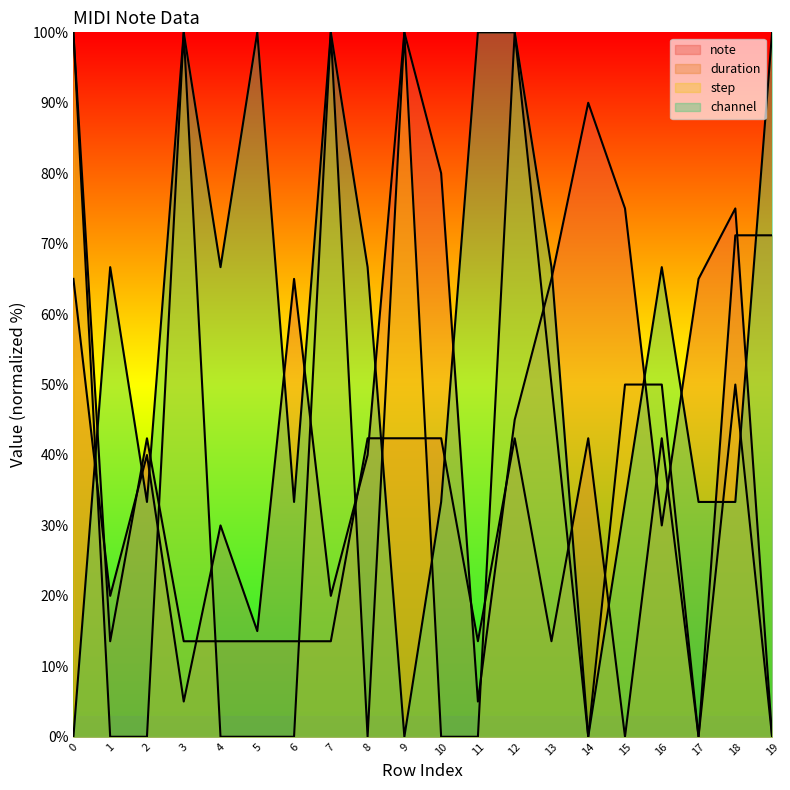

Which series has the largest range (max minus min)?

note